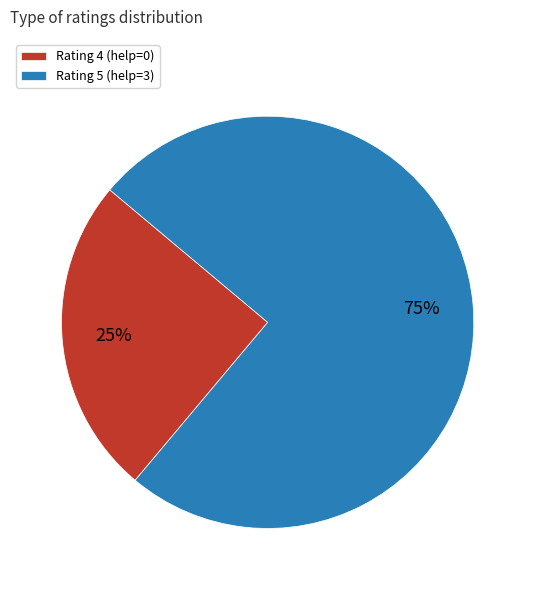

Approximately how many times larger is the value at Rating 4 (help=0) compared to Rating 5 (help=3)?

0.3